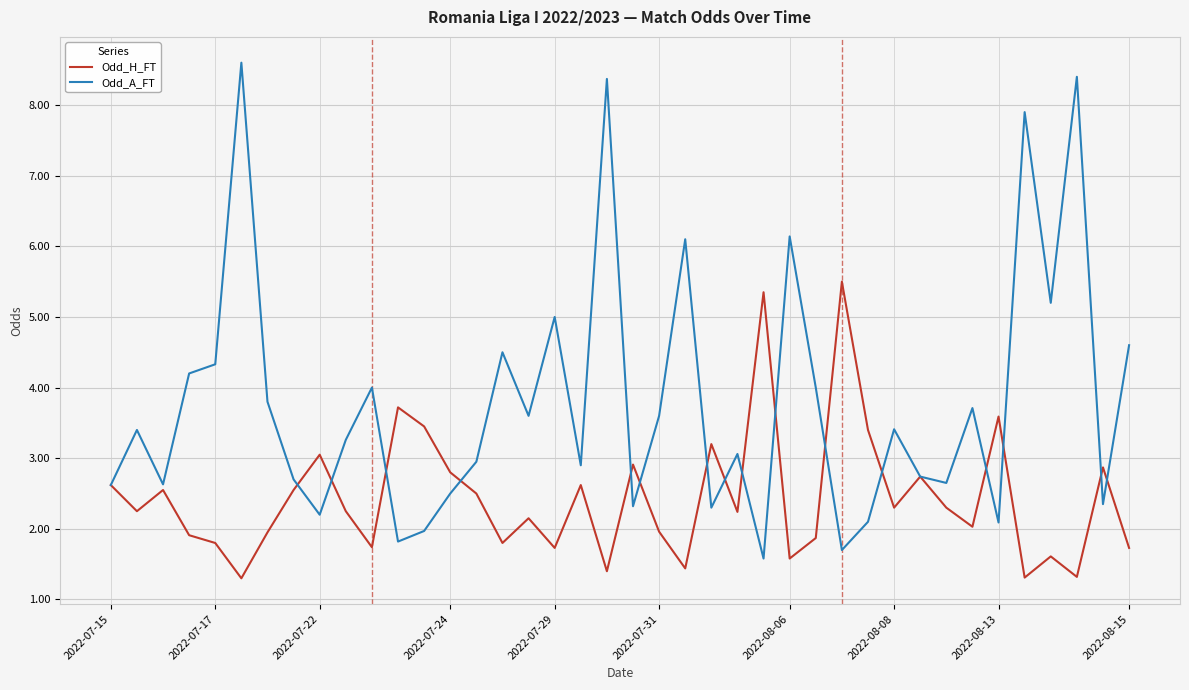

List the series in order of their peak value, highest first.

Odd_A_FT, Odd_H_FT